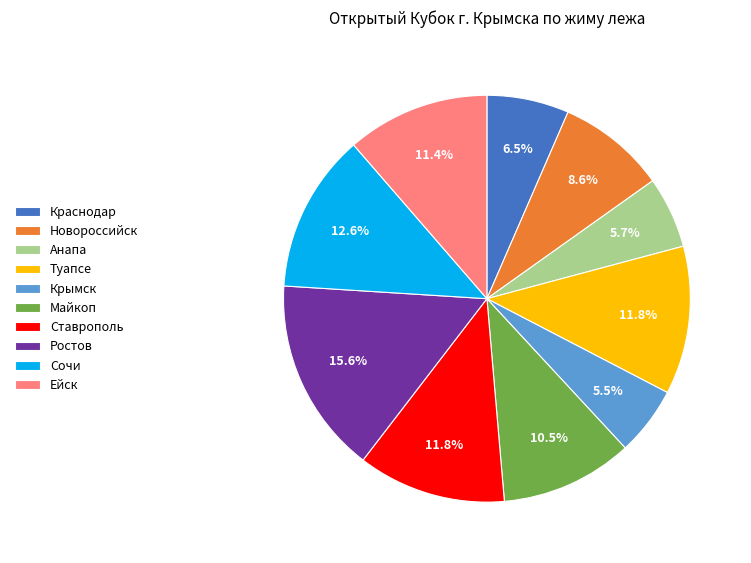

Count the number of slices in the pie.

10